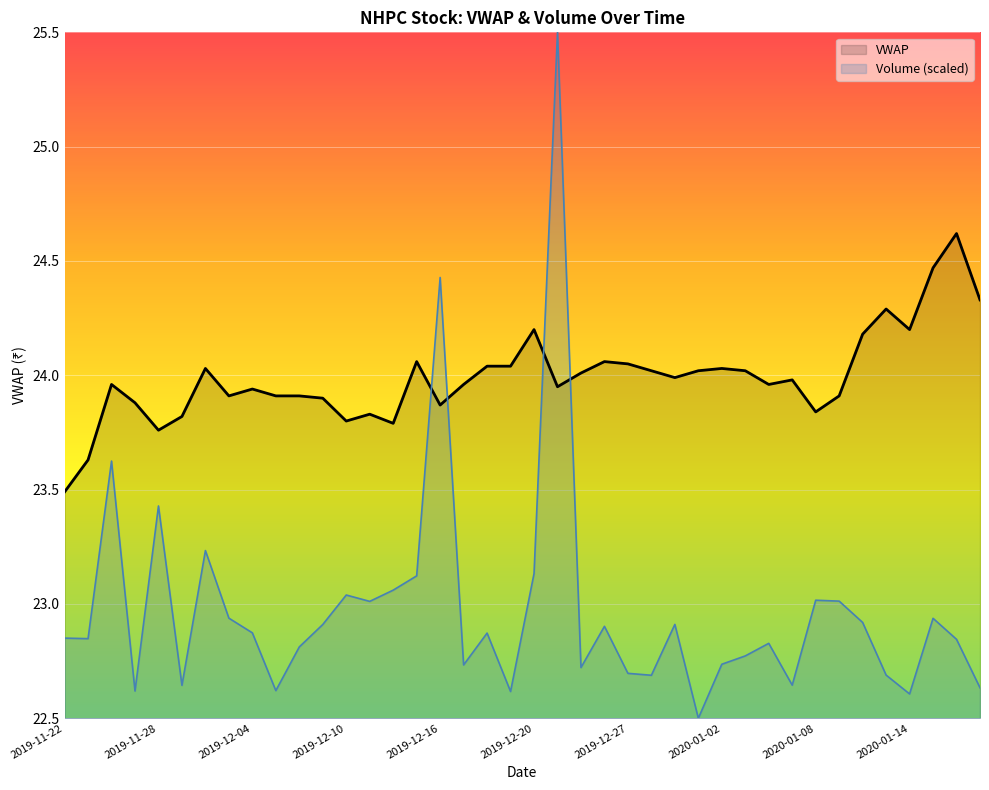

Is it true that the value at 2019-12-02 is 9.2?

False